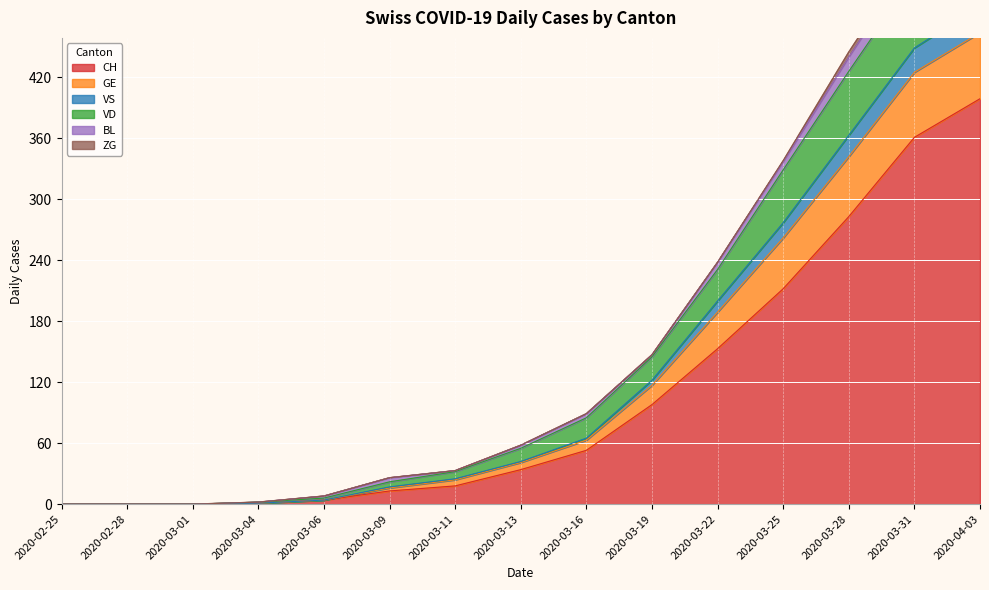

What is the difference between the CH values at 2020-03-09 and 2020-02-28?

13